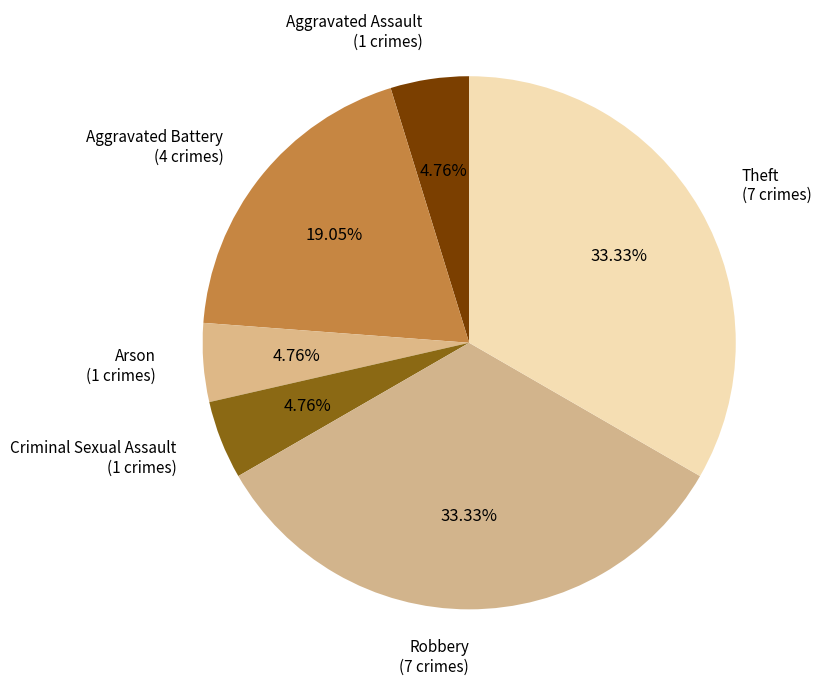

What percentage do Aggravated Battery and Aggravated Assault together represent?

23.8%